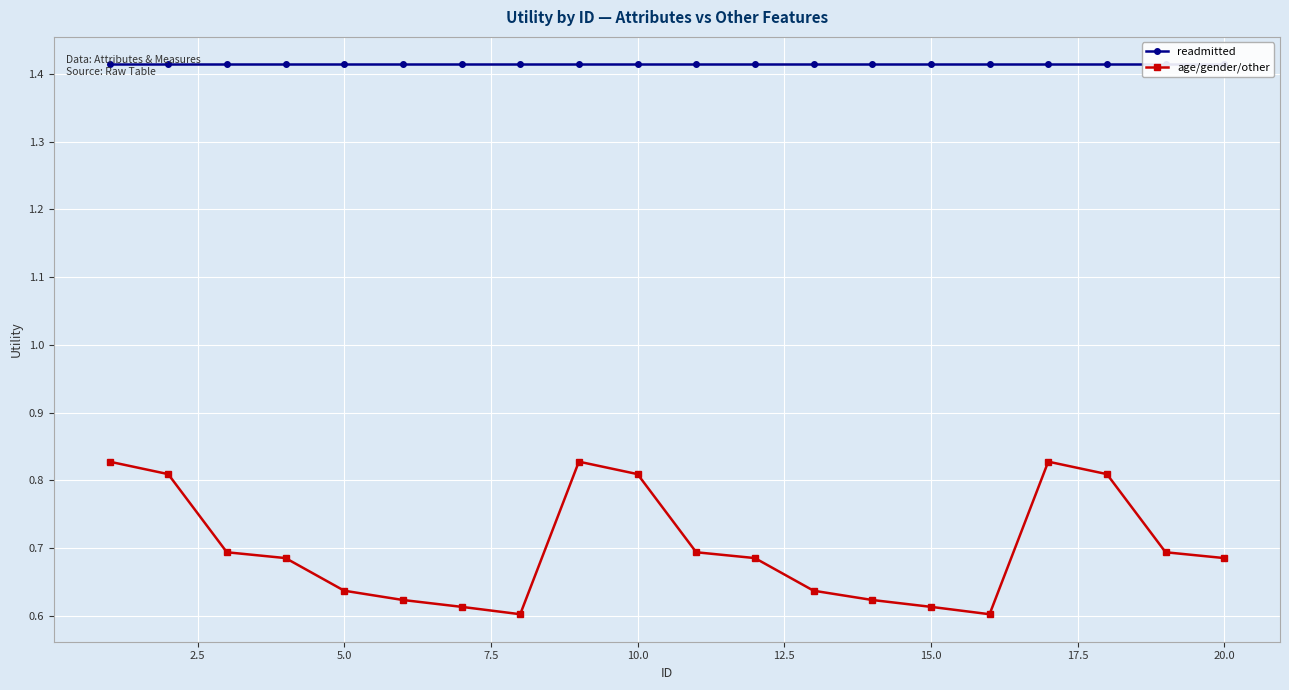

How many lines are shown in the chart?

2